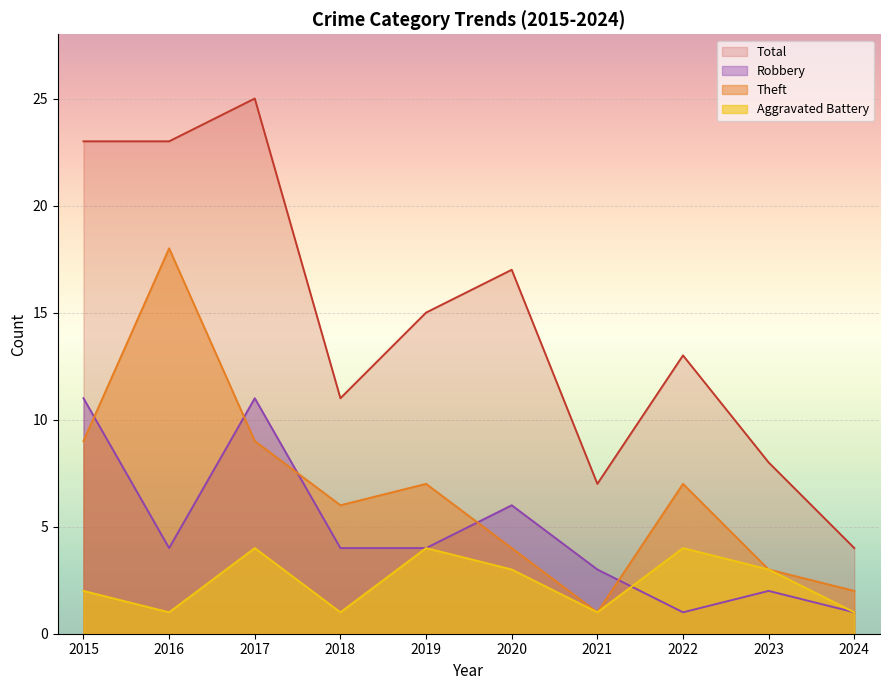

How many interior local valleys does the Robbery series have?

2